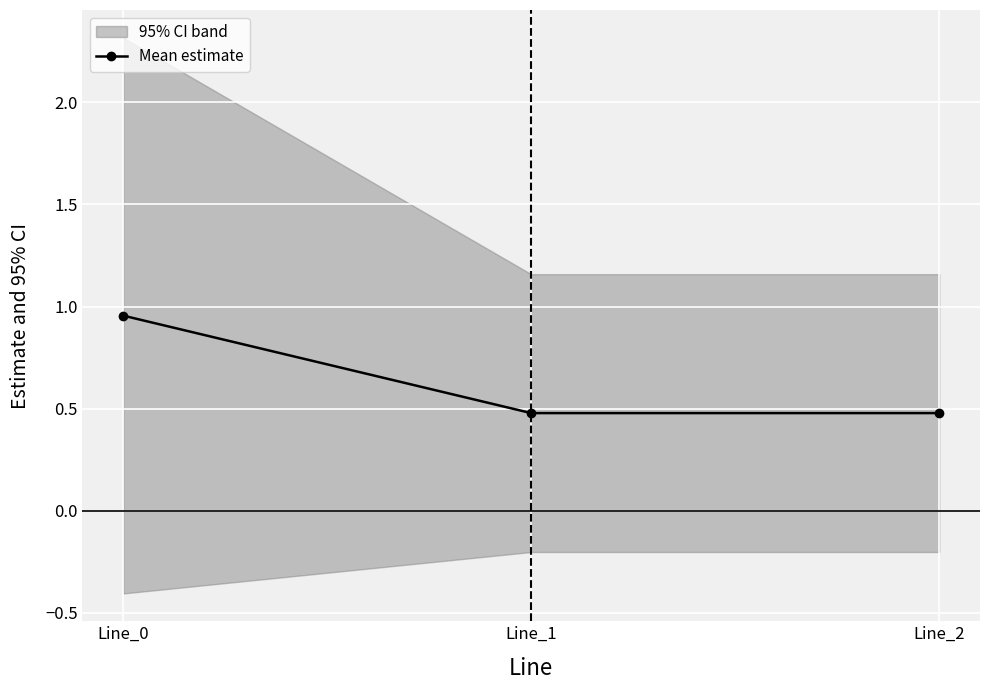

Is it true that the value at Line_0 is 1.0?

True